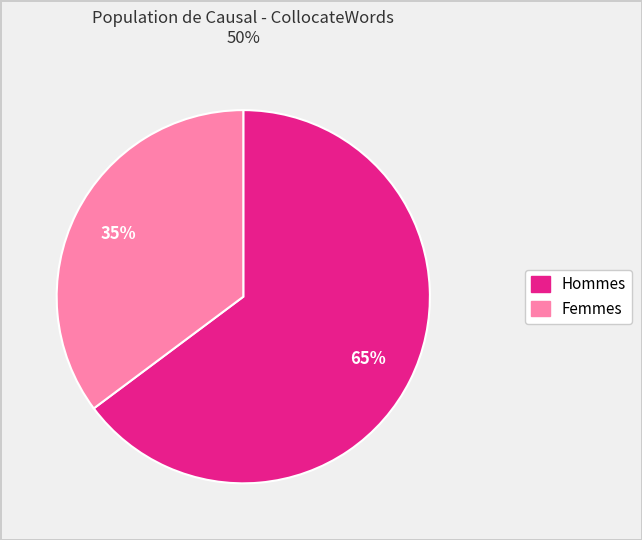

Count the number of slices in the pie.

2